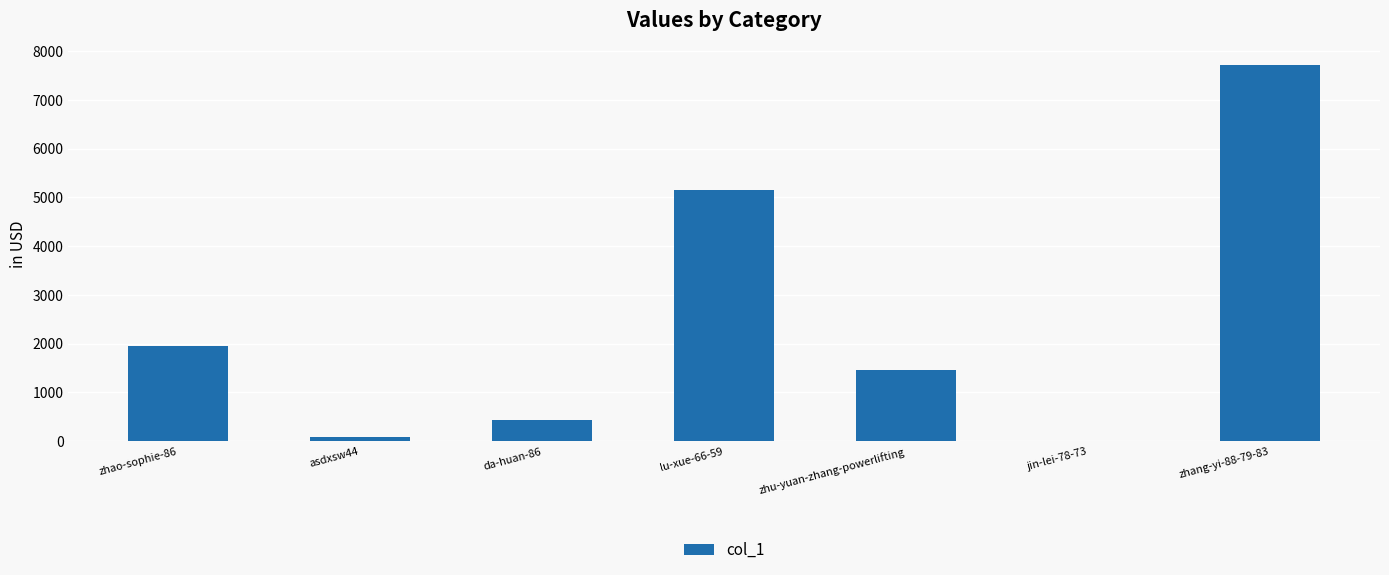

Are the bars horizontal?

No